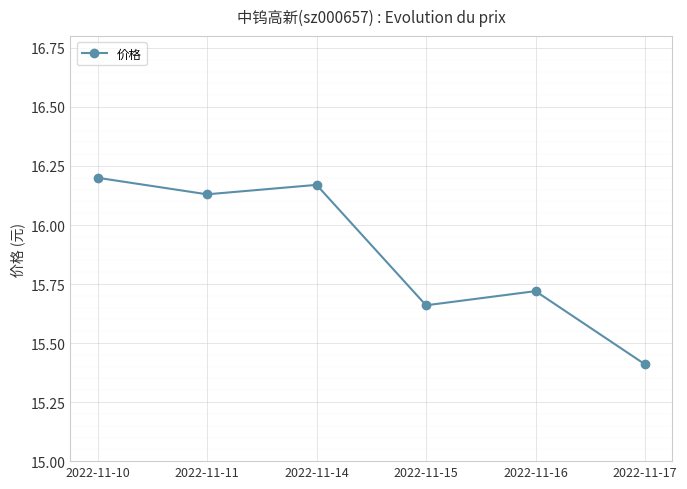

How many data points are above 16?

3